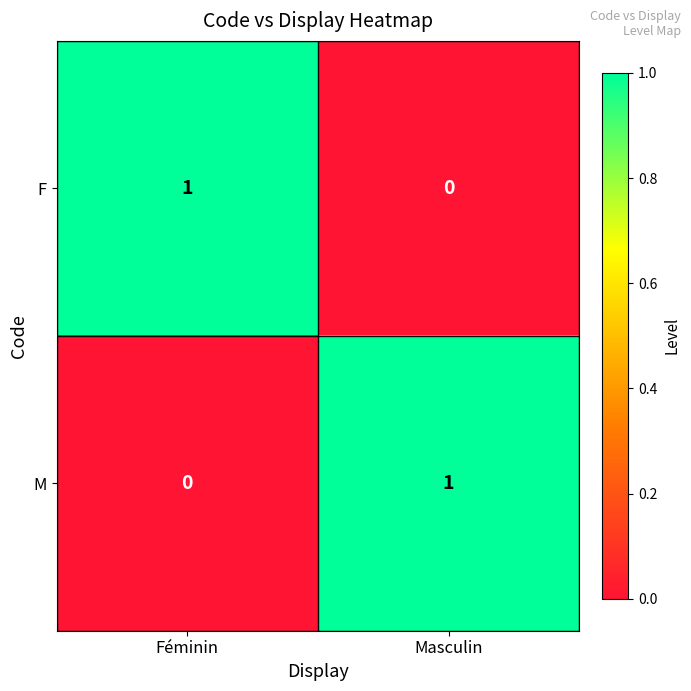

Rank the categories by F value from highest to lowest.

Féminin, Masculin